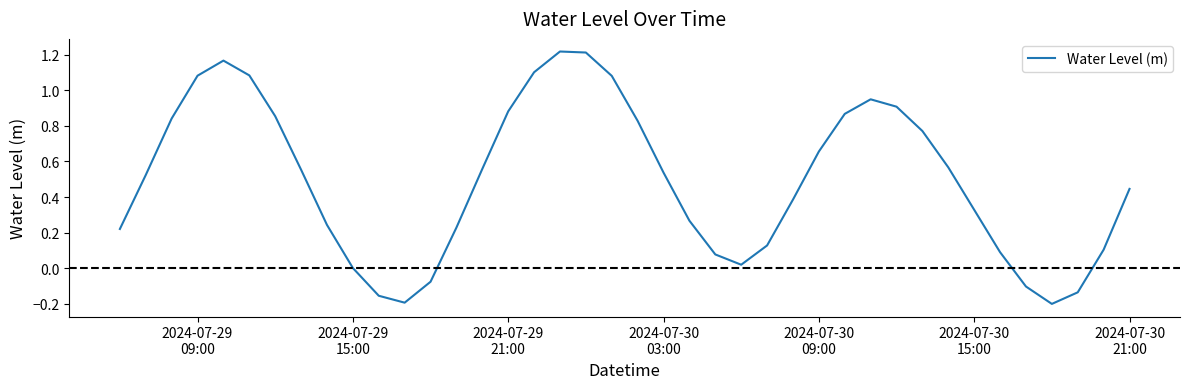

What is the difference between the maximum and minimum values?

1.4